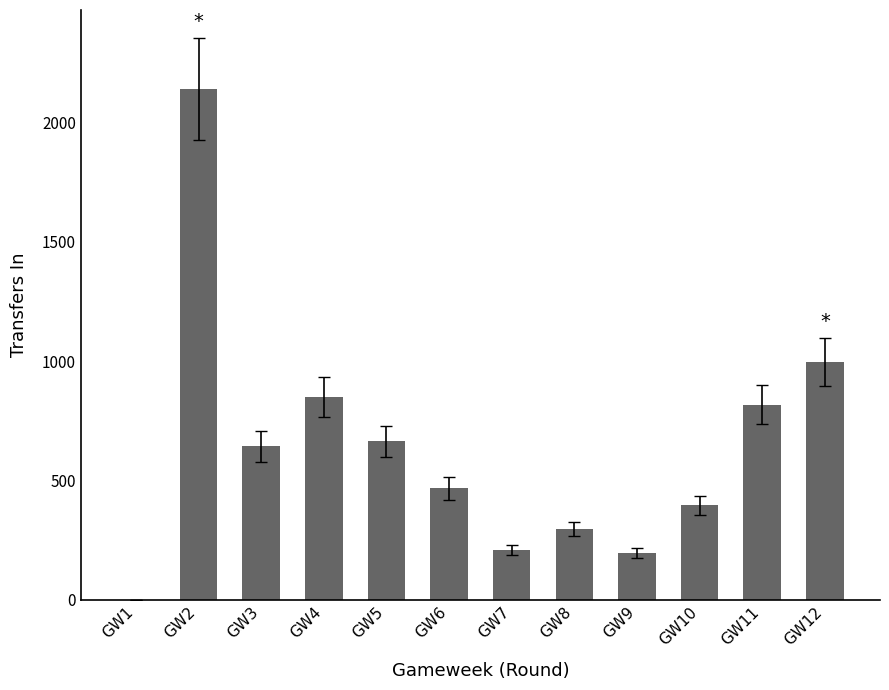

How many positive values are there?

11